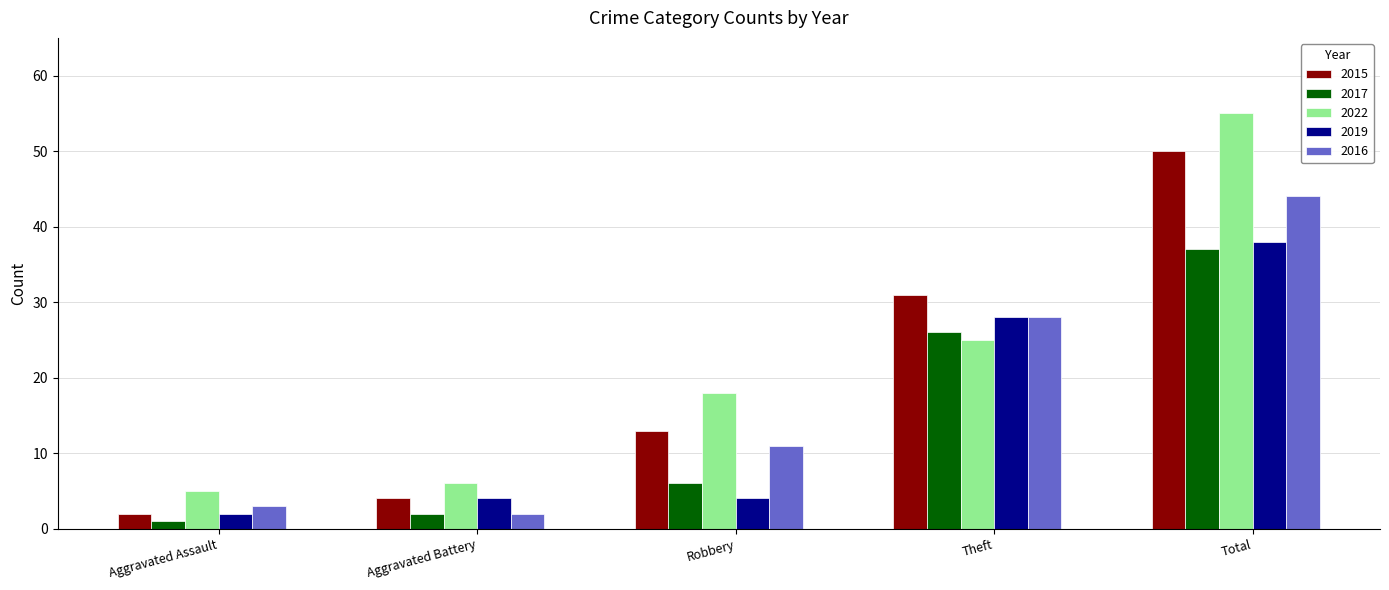

Reading left to right, transcribe all the data shown in this chart.

2015: 2	4	13	31	50
2017: 1	2	6	26	37
2022: 5	6	18	25	55
2019: 2	4	4	28	38
2016: 3	2	11	28	44